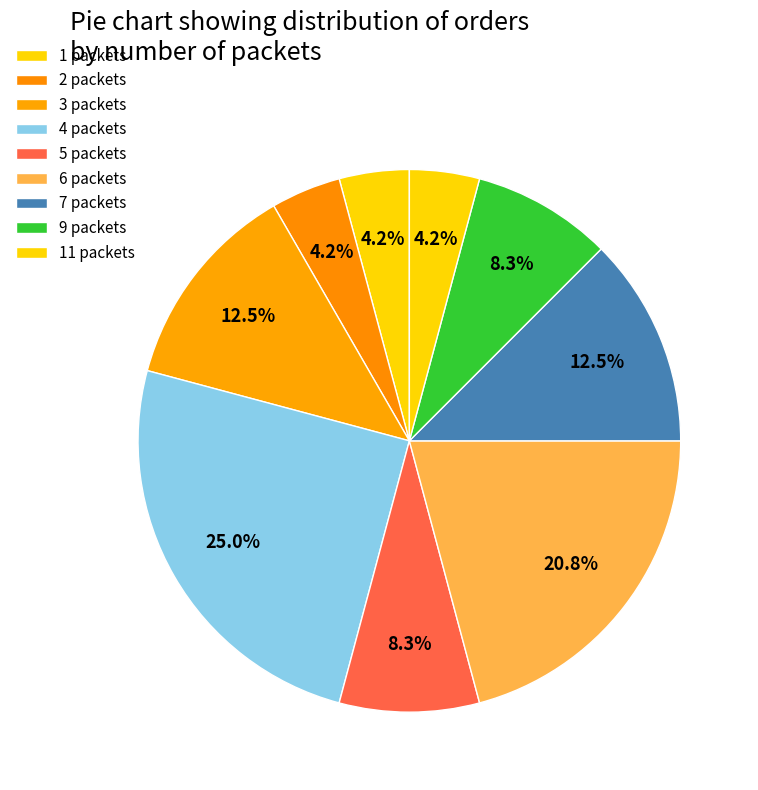

True or false: 7 packets accounts for 26% of the total.

False